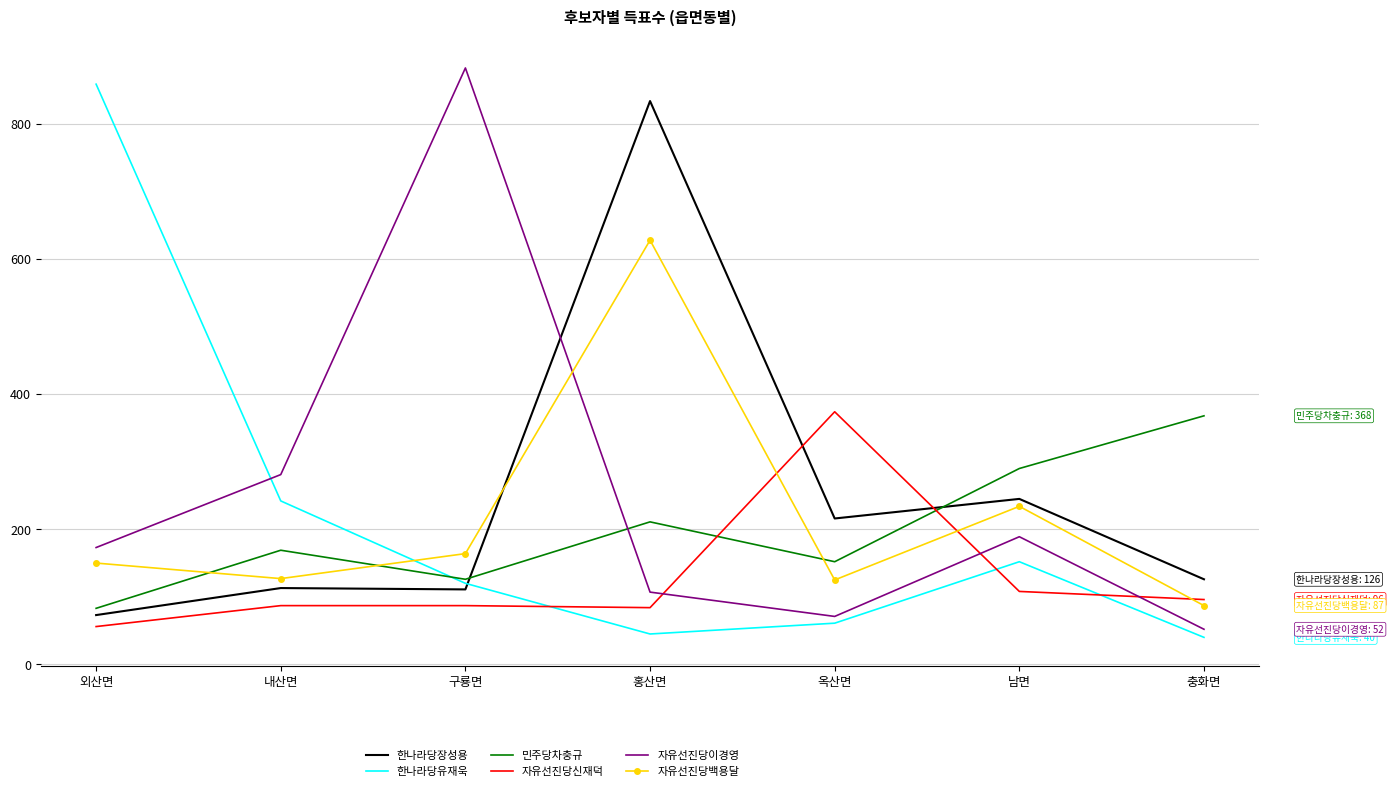

Where is 자유선진당신재덕 nearest to the value 215?

남면